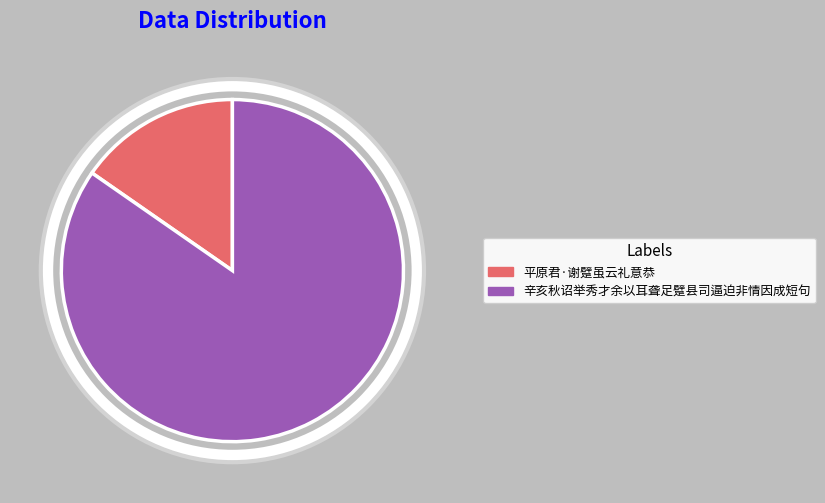

Does any single category account for the majority?

Yes